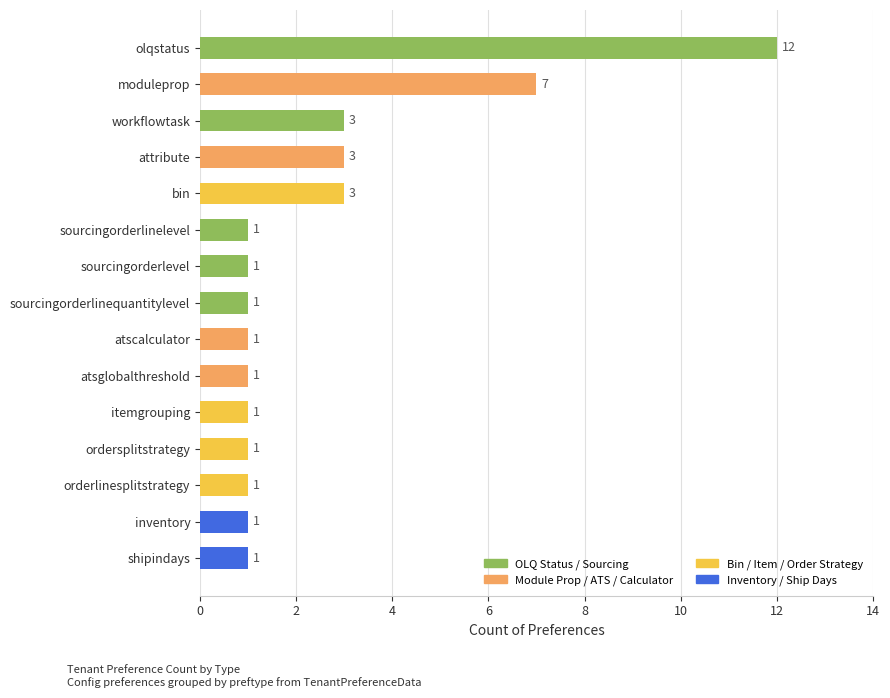

Reading bottom to top, extract all data points from this chart.

shipindays=1	inventory=1	orderlinesplitstrategy=1	ordersplitstrategy=1	itemgrouping=1	atsglobalthreshold=1	atscalculator=1	sourcingorderlinequantitylevel=1	sourcingorderlevel=1	sourcingorderlinelevel=1	bin=3	attribute=3	workflowtask=3	moduleprop=7	olqstatus=12